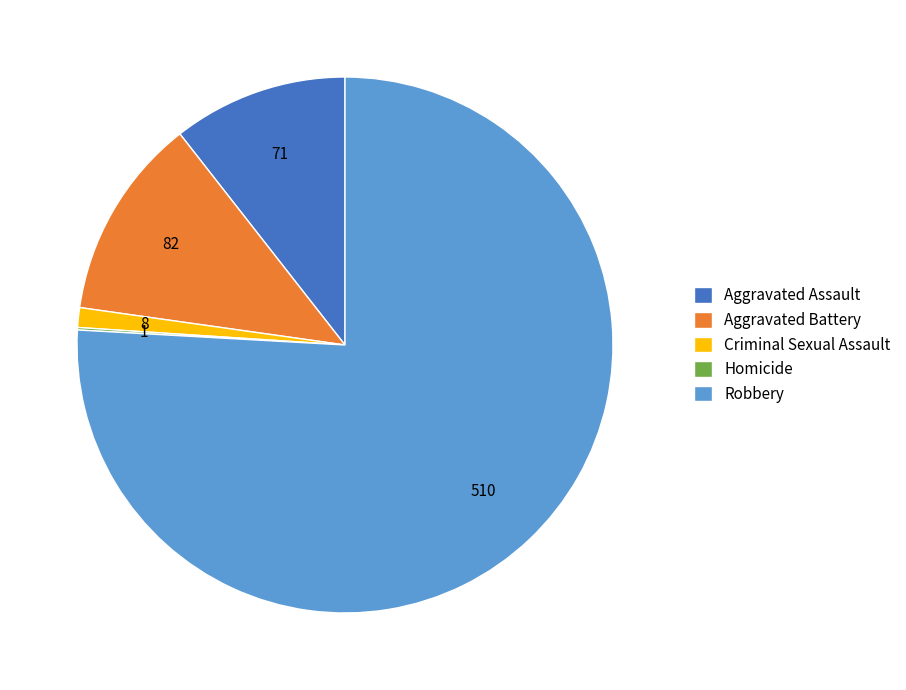

Is the sum of Robbery and Criminal Sexual Assault greater than half?

Yes